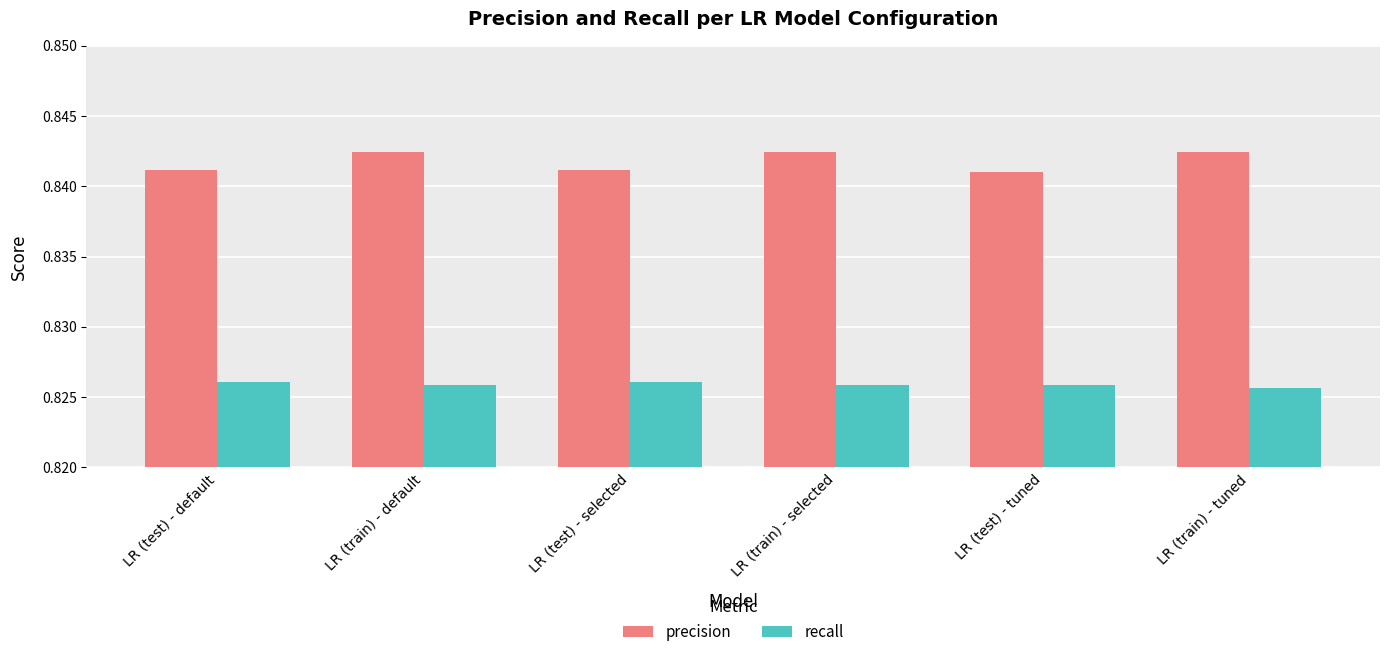

What are all the series names shown in the legend?

precision, recall